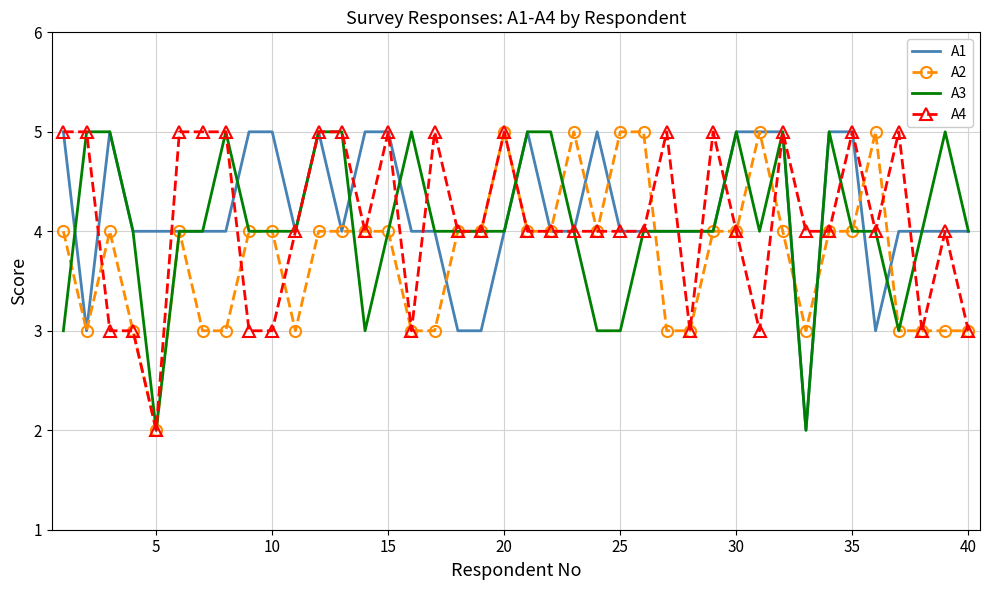

What is the greatest value displayed?

5